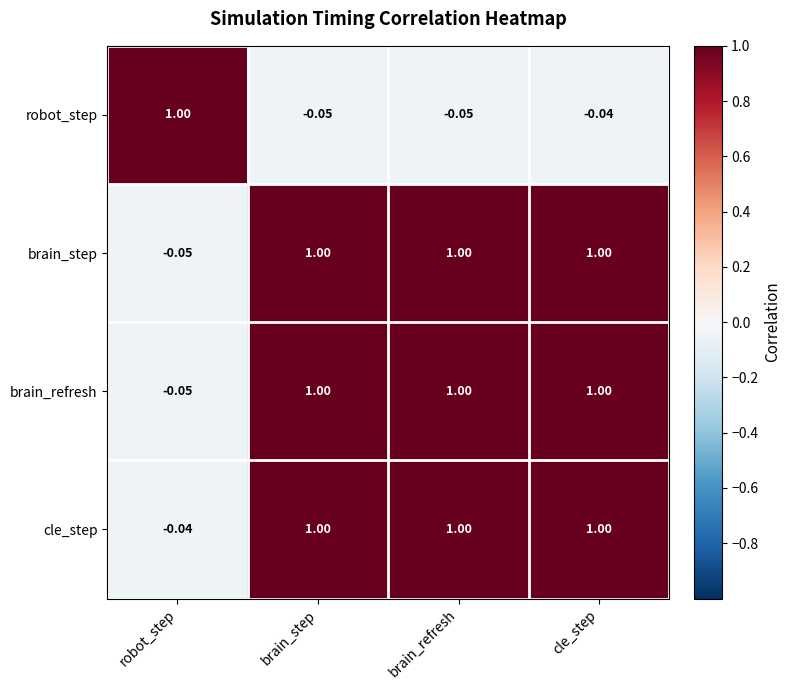

At which label is brain_refresh closest to 0?

robot_step